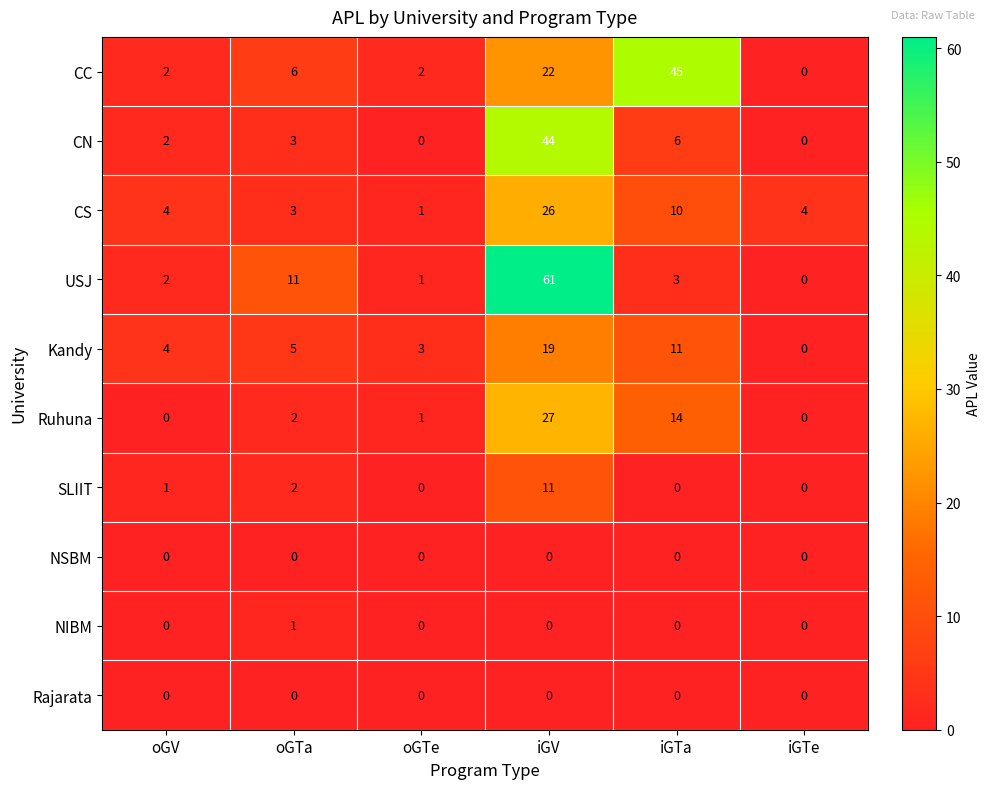

What is the sum of all USJ values?

78